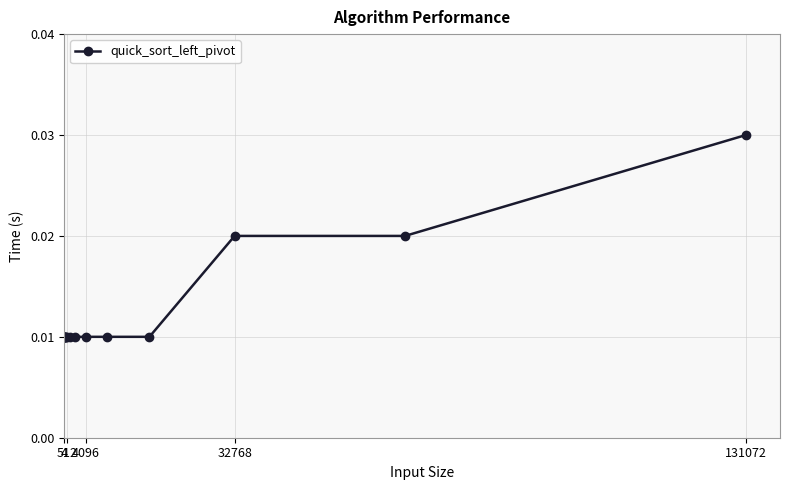

How many values are between 0 and 1?

16